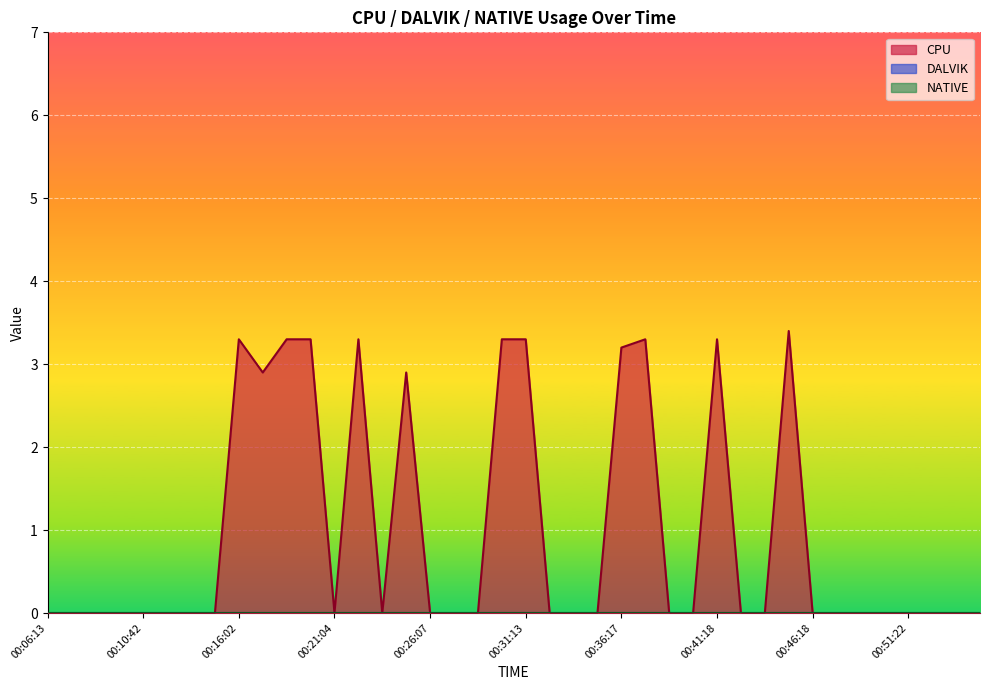

In CPU, how many points are lower than both neighbors (excluding endpoints)?

3